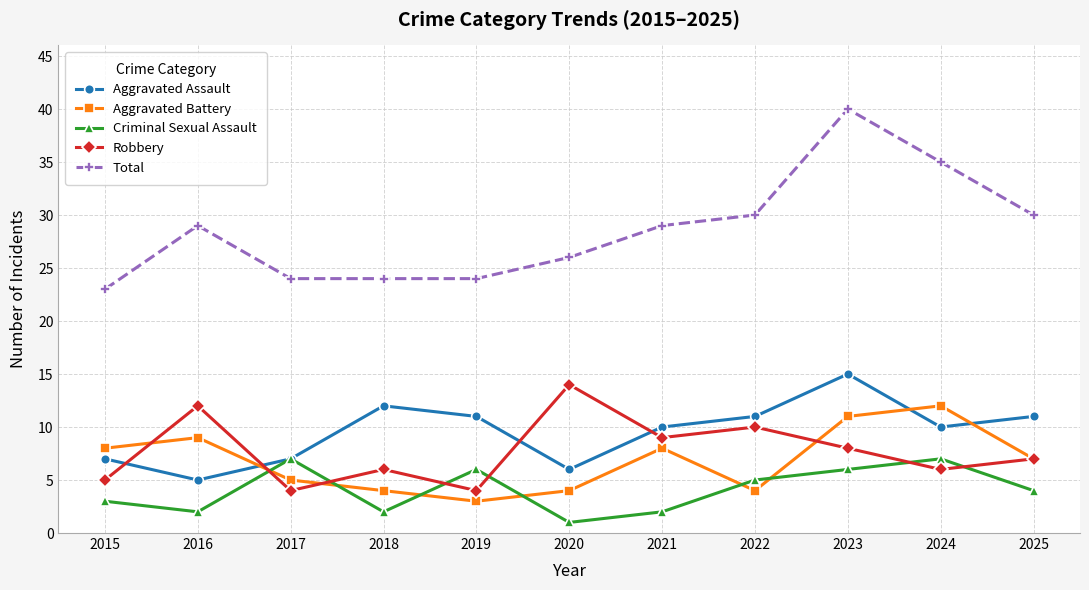

How many lines are shown in the chart?

5